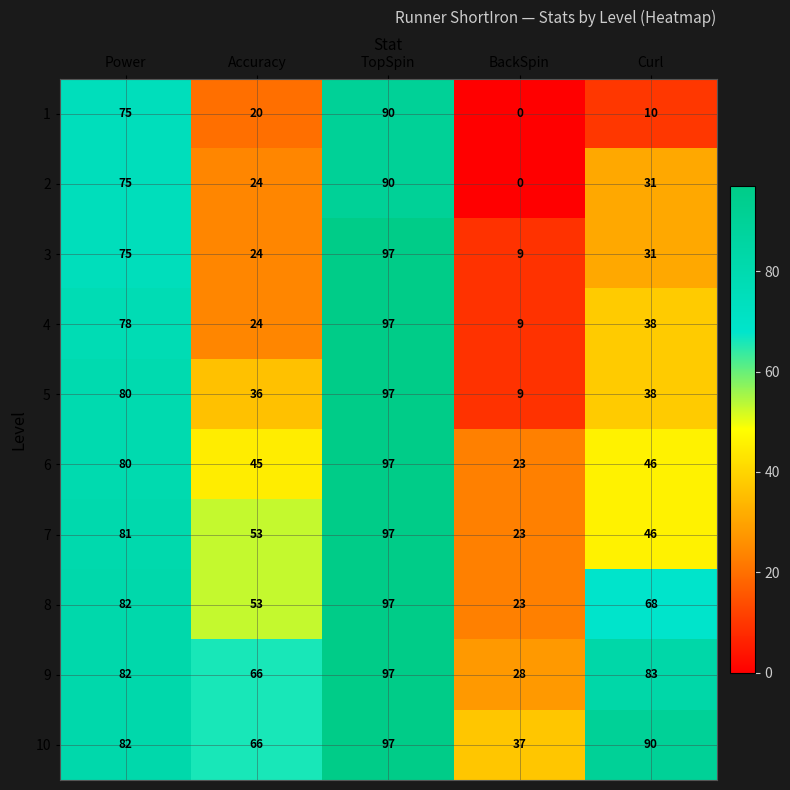

What is the spread (max minus min) of values at Curl?

80